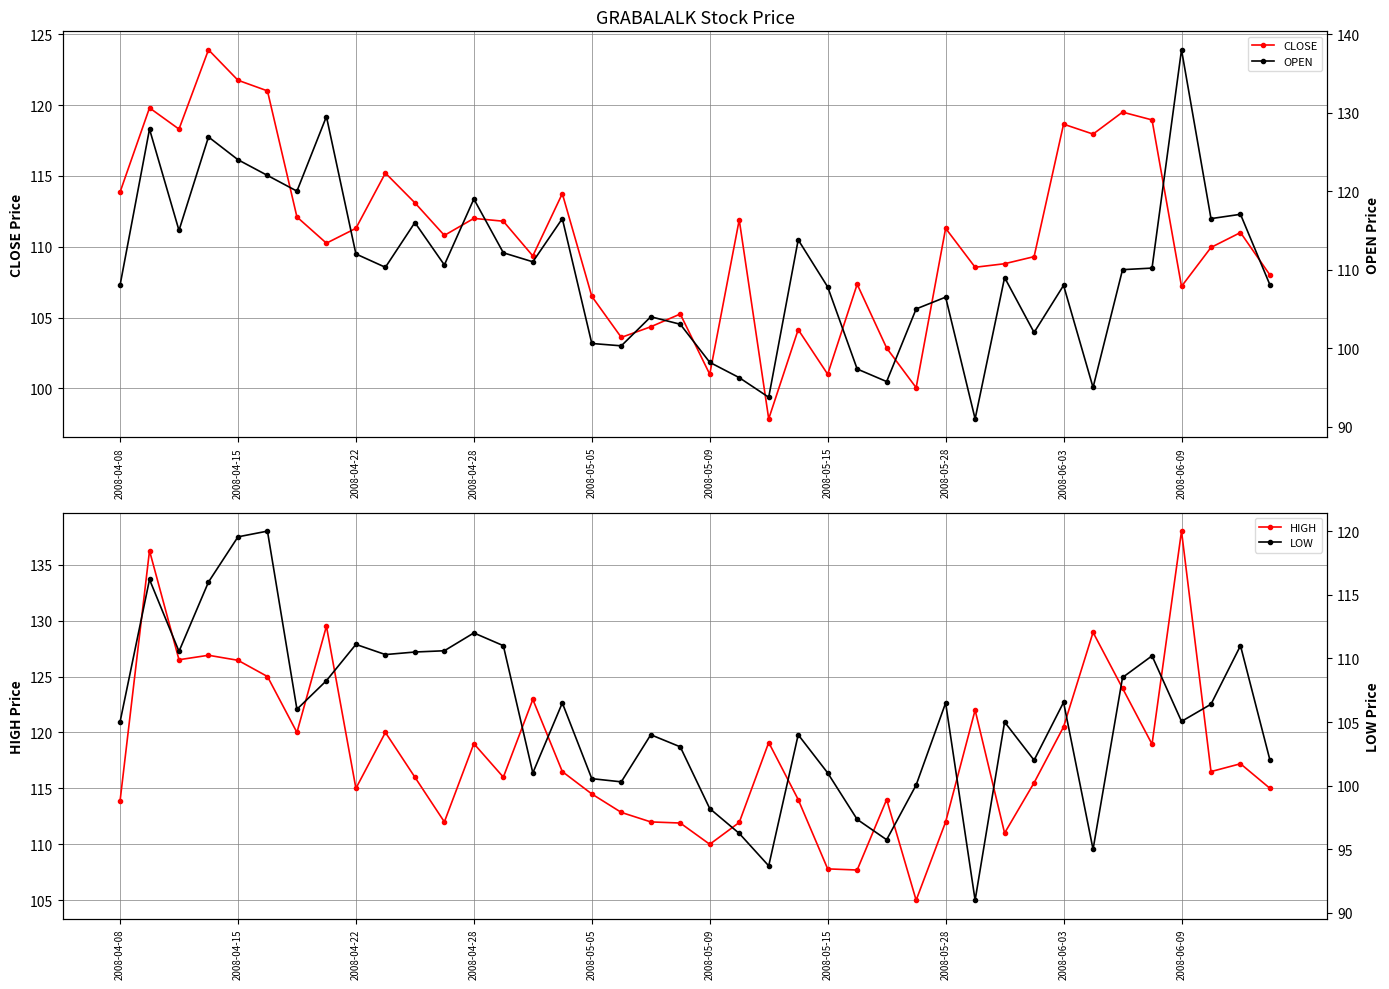

True or false: CLOSE has more than 1 points higher than both neighbors.

True